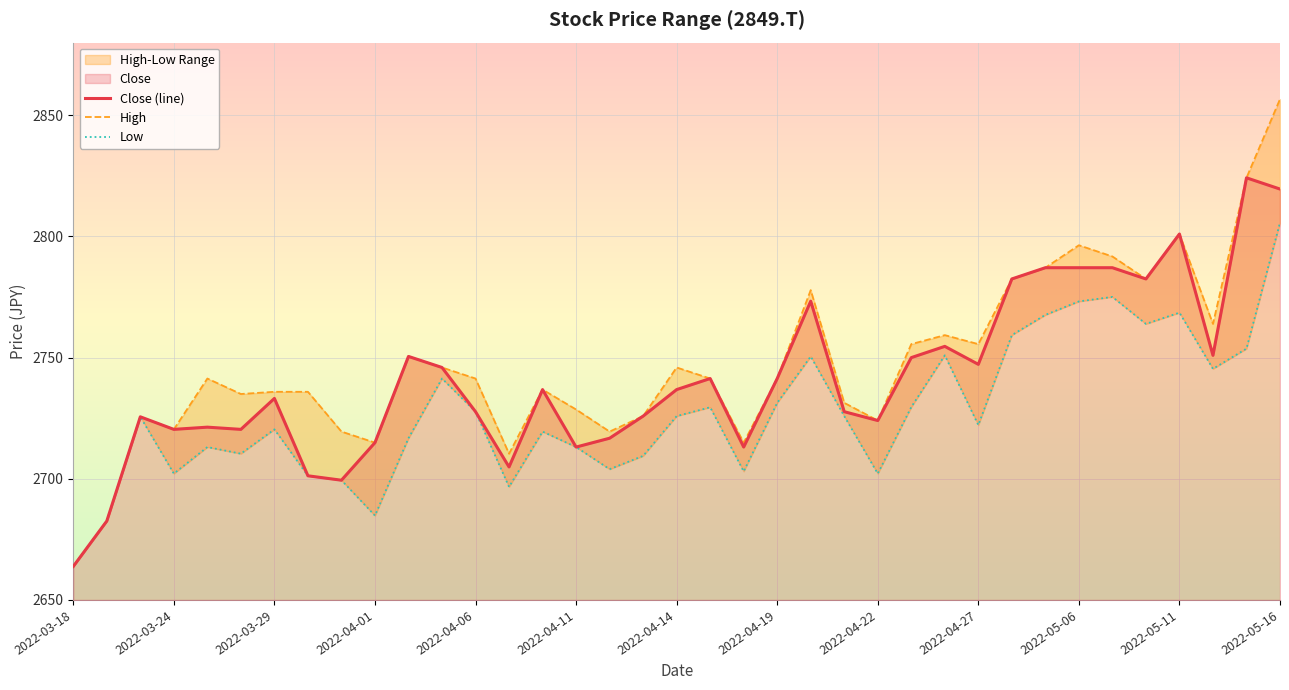

Which category has the lowest value in the Close (line) series?

2022-03-18